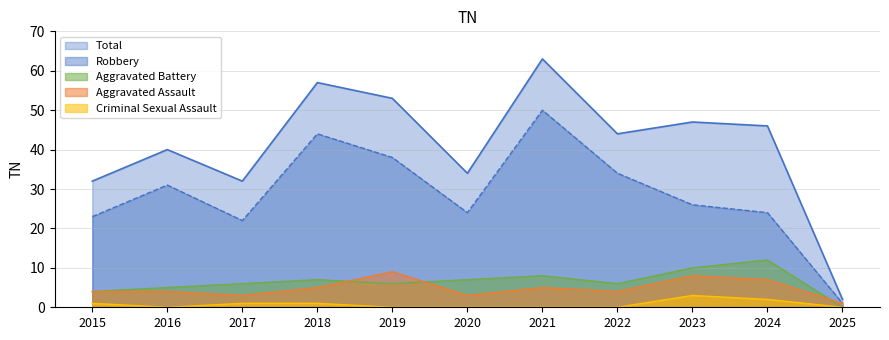

Is it true that Robbery equals 38 at 2019?

True